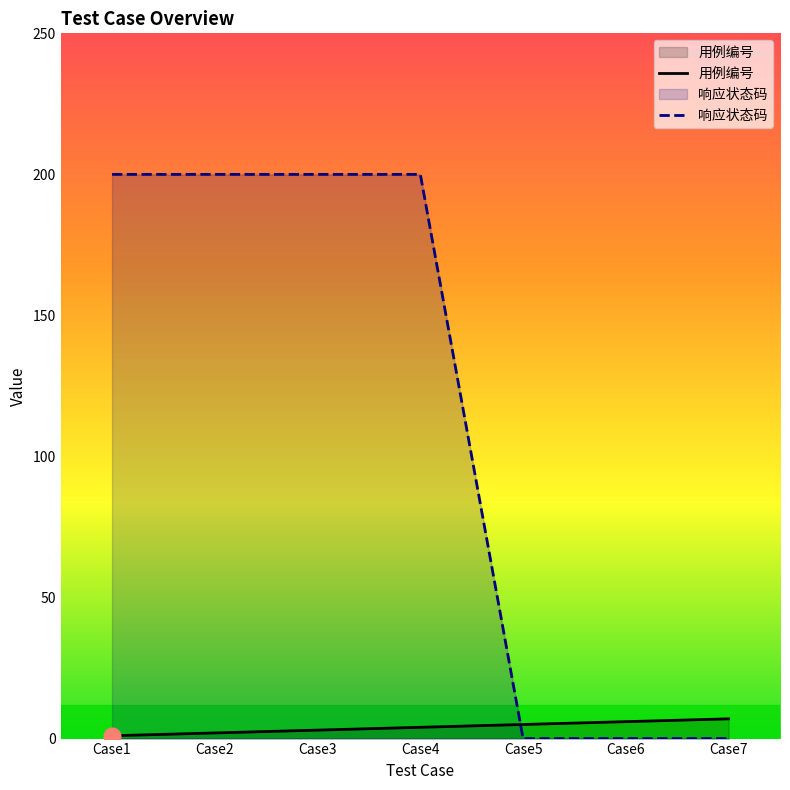

What is the value of the 响应状态码 point at the 3rd from the left?

200